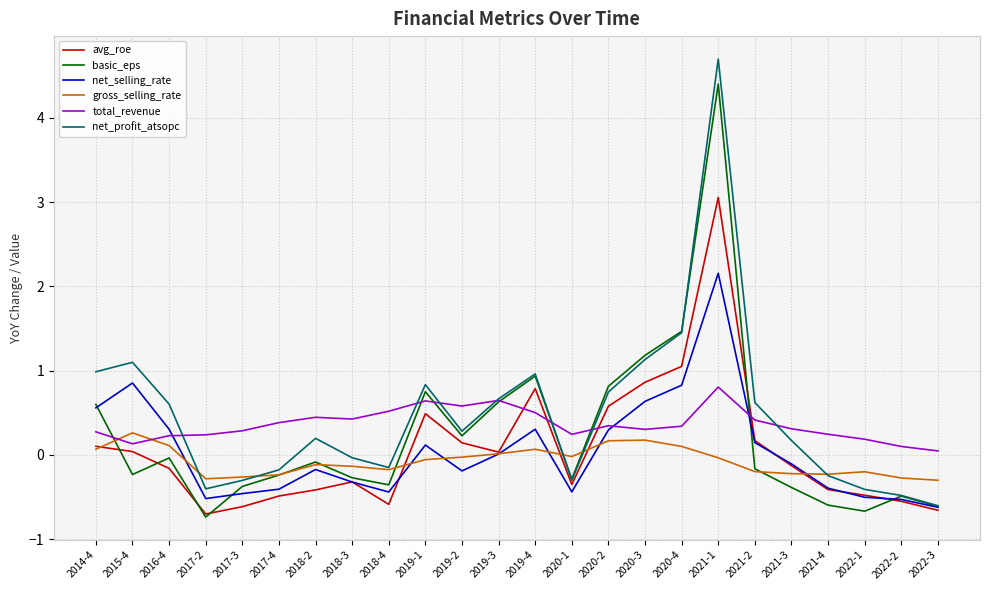

Count the number of data series in this chart.

6